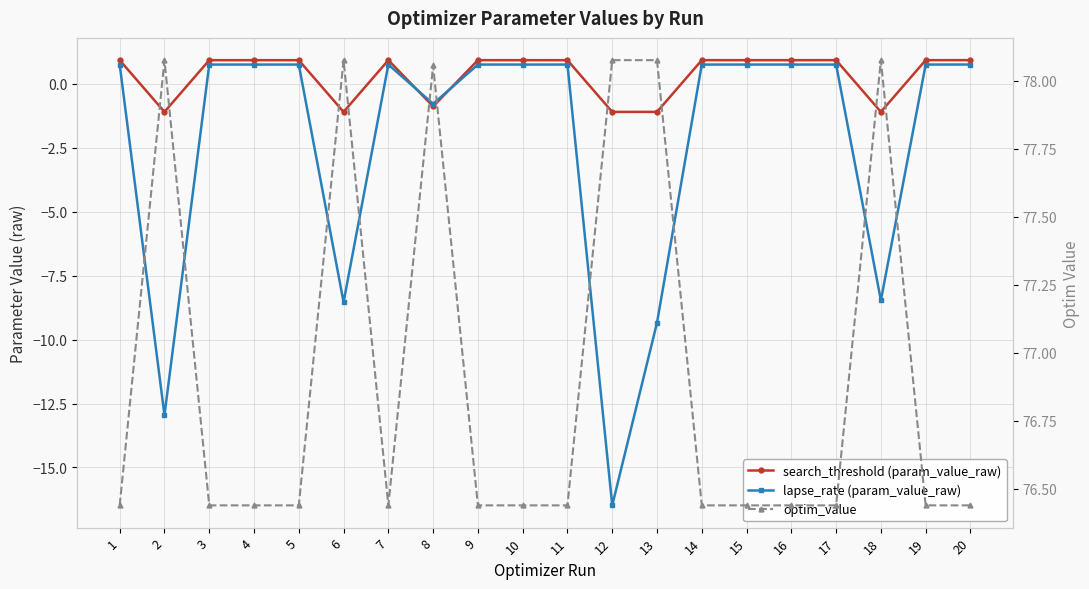

The search_threshold (param_value_raw) series shows 1.5 at 15. True or false?

False